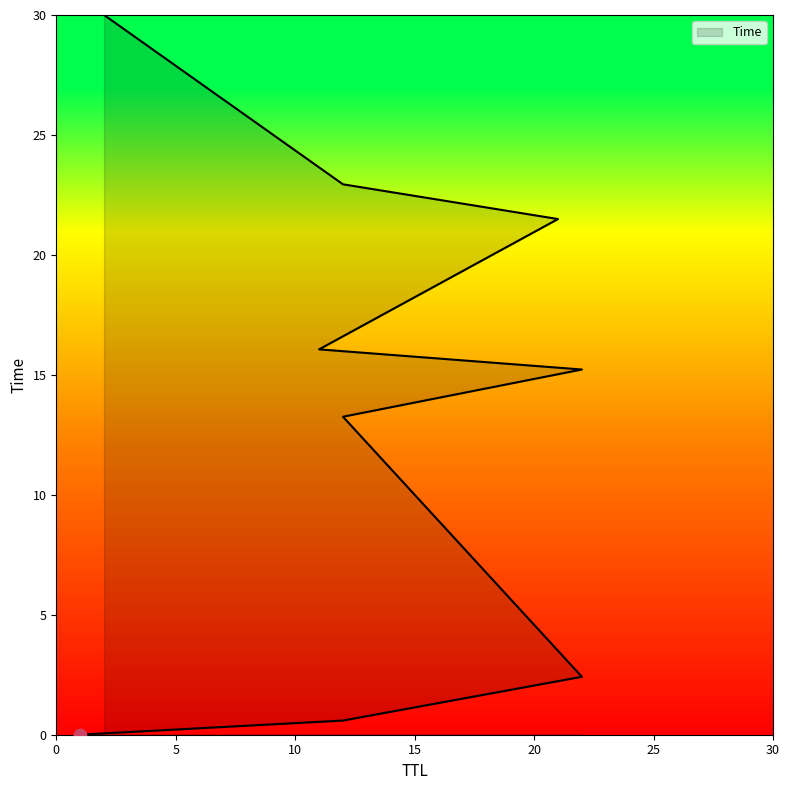

Approximately how many times larger is the value at 12 compared to 22?

0.9